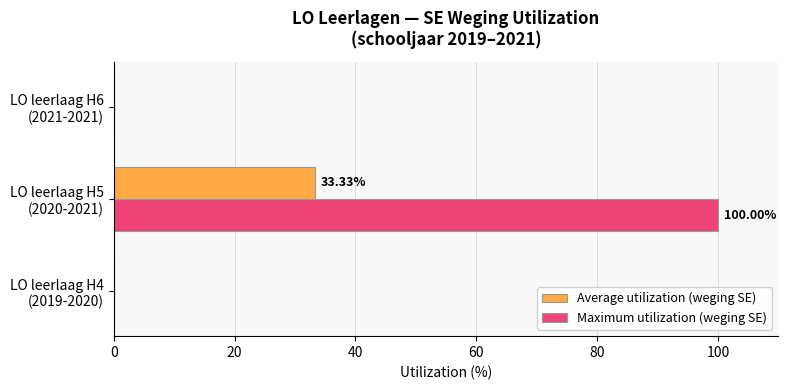

What is the sum of all Maximum utilization (weging SE) values?

100.0